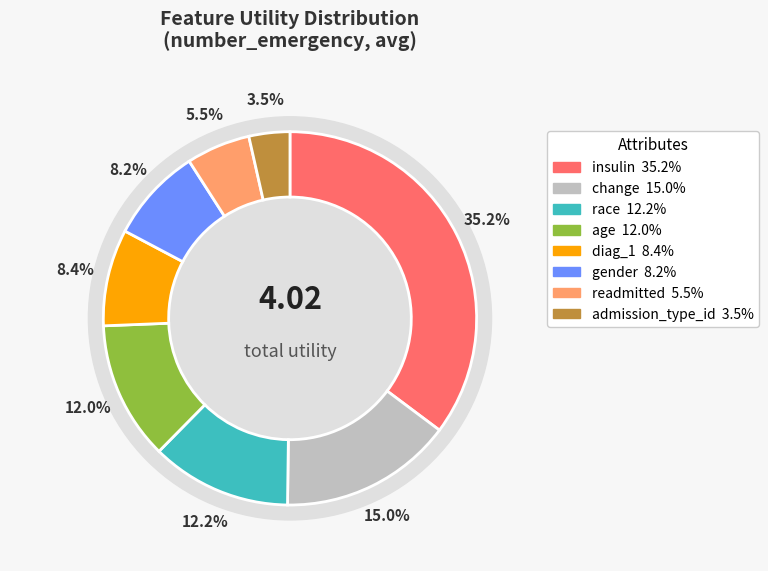

Which has a higher value, admission_type_id or insulin?

insulin